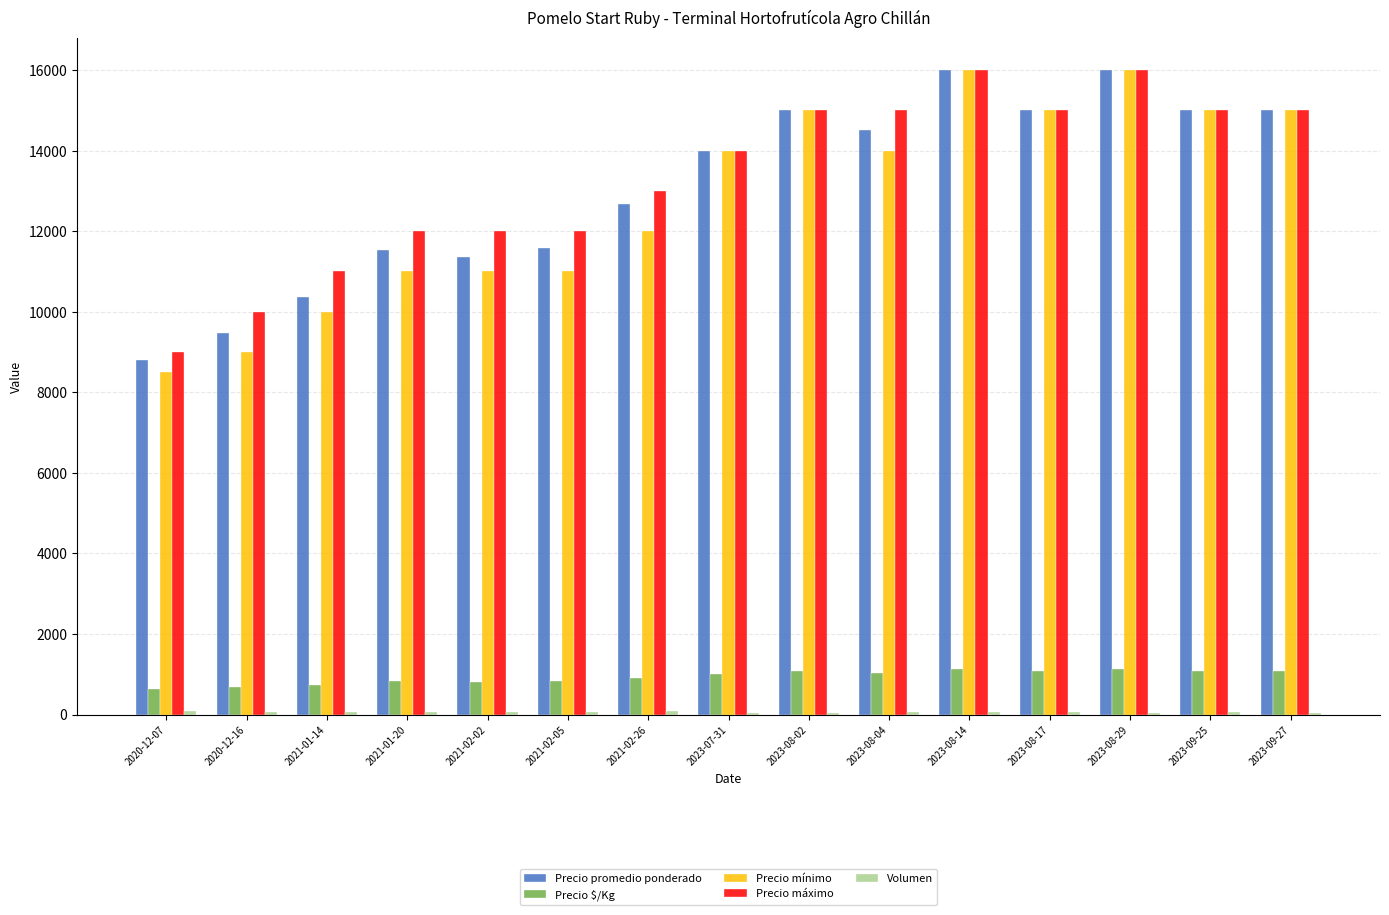

What is the maximum value for Precio promedio ponderado?

16000